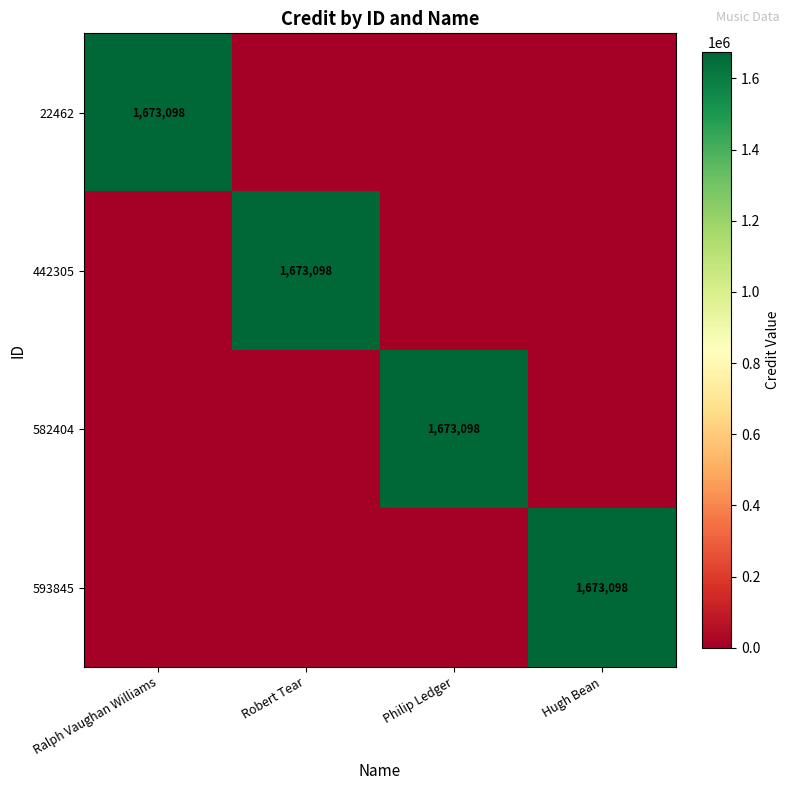

Is it true that 442305 equals 1673098 at Robert Tear?

True